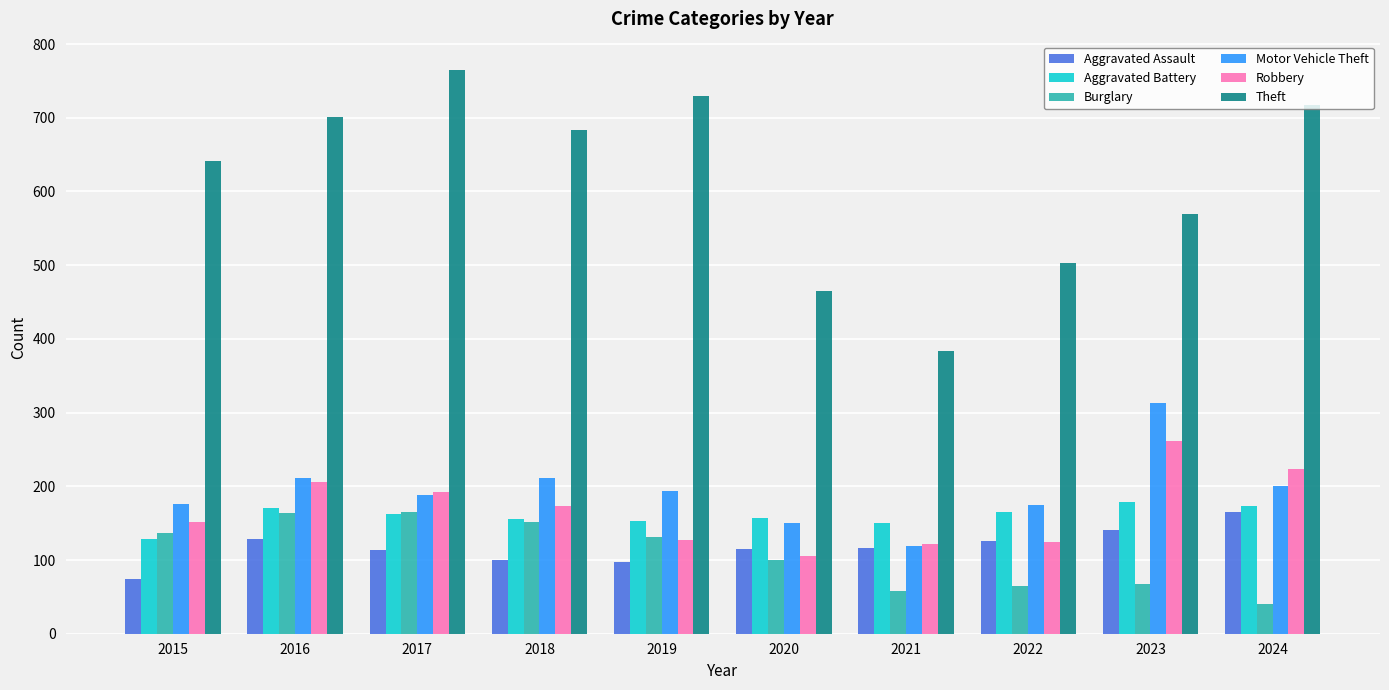

What is the sum of the Theft values at 2020 and 2018?

1148